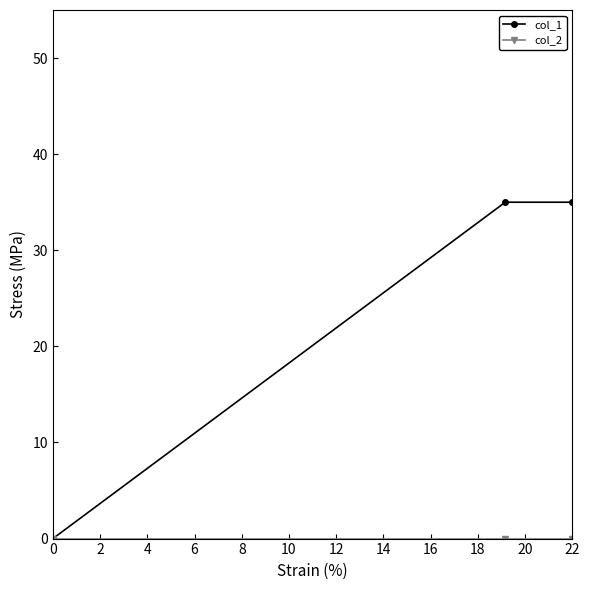

Which series has the largest range (max minus min)?

col_1